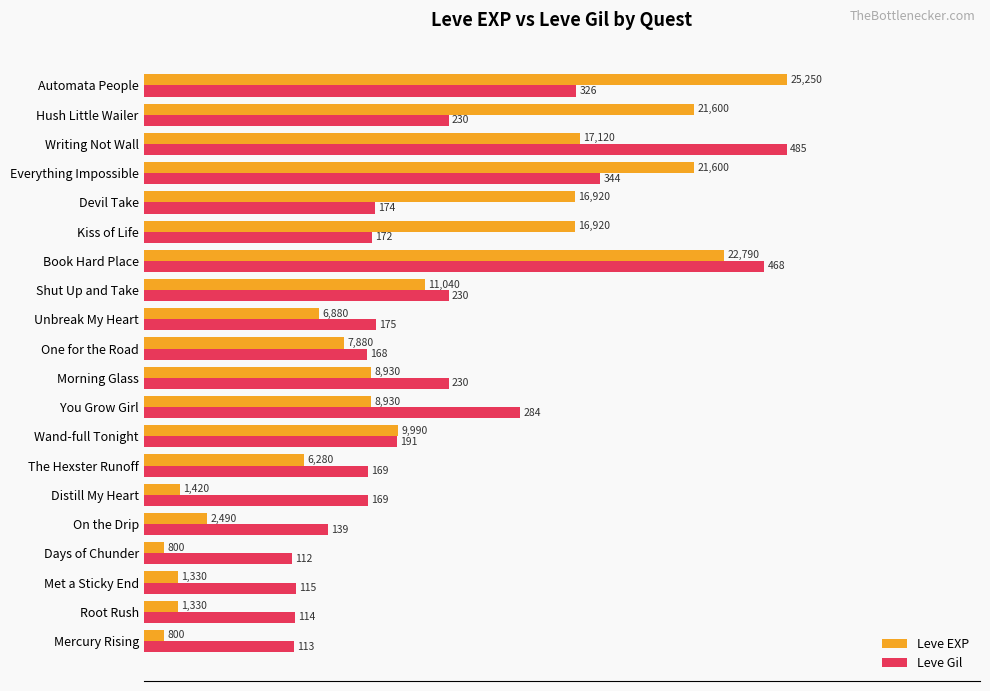

What are all the series names shown in the legend?

Leve EXP, Leve Gil